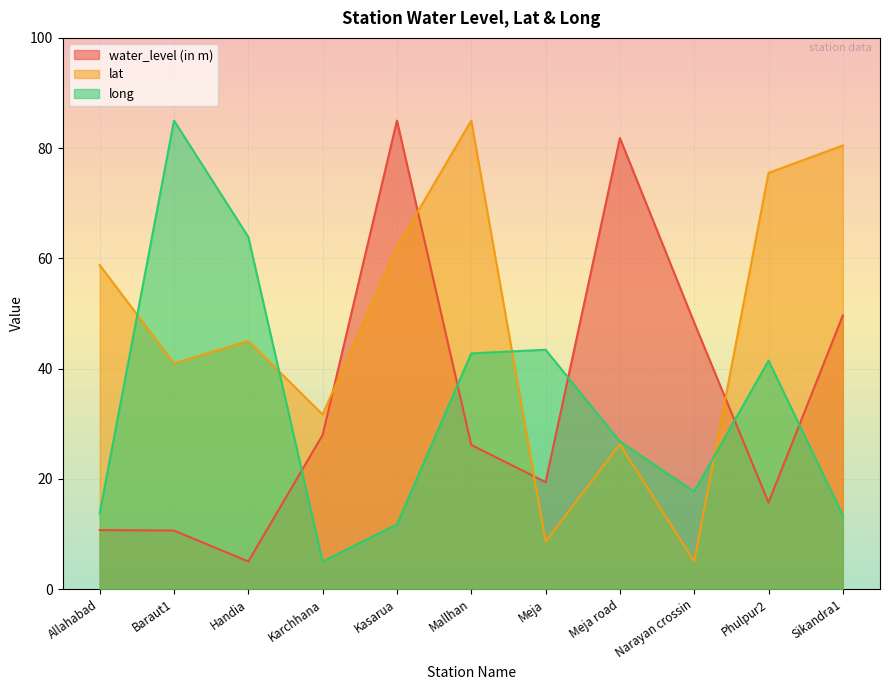

What is the highest value of the water_level (in m) series?

85.0